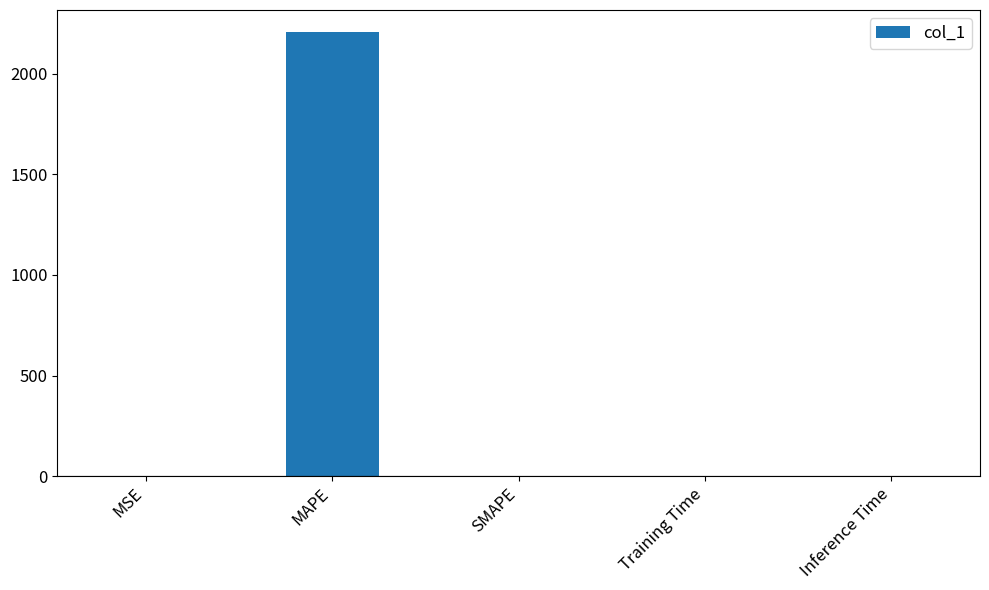

What is the average value?

441.3